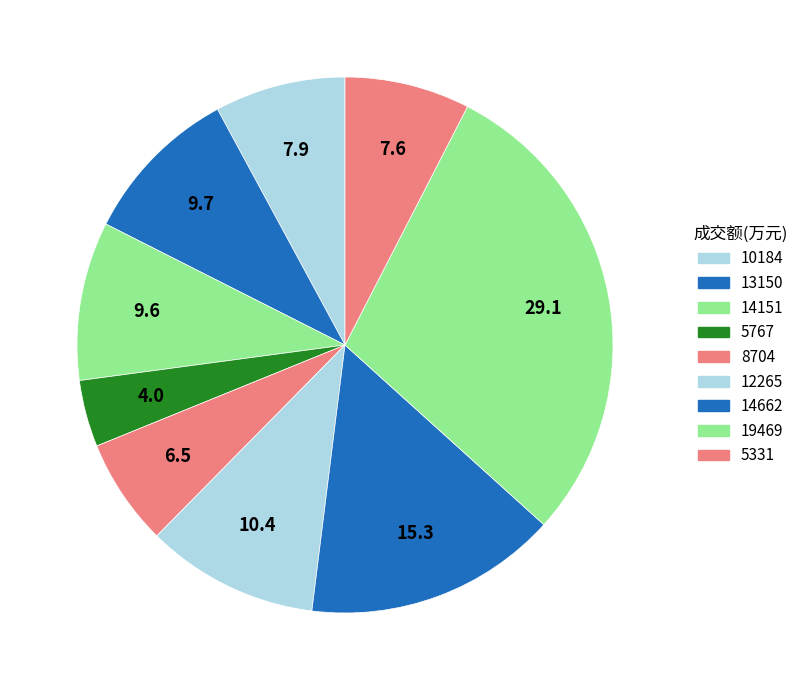

What is the smallest slice in the pie chart?

5767